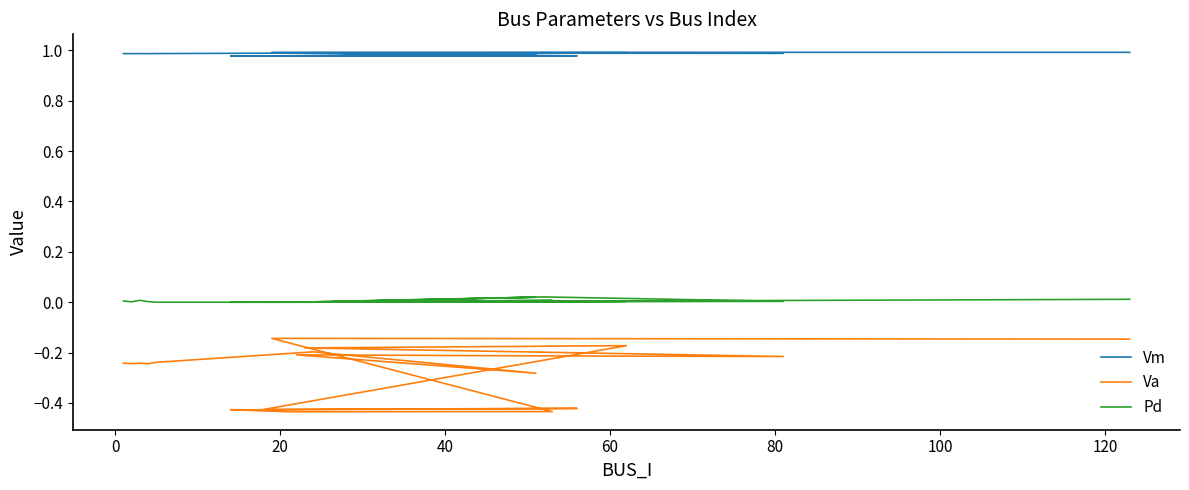

Reading left to right, list all the values displayed in this chart.

Vm: 1.0	1.0	1.0	1.0	1.0	1.0	1.0	1.0	1.0	1.0	1.0	1.0	1.0	1.0	1.0	1.0	1.0	1.0	1.0	1.0
Va: -0.2	-0.2	-0.2	-0.2	-0.2	-0.2	-0.3	-0.2	-0.2	-0.2	-0.2	-0.2	-0.4	-0.4	-0.4	-0.4	-0.4	-0.4	-0.1	-0.1
Pd: 0.0	0.0	0.0	0.0	0.0	0.0	0.0	0.0	0.0	0.0	0.0	0.0	0.0	0.0	0.0	0.0	0.0	0.0	0.0	0.0